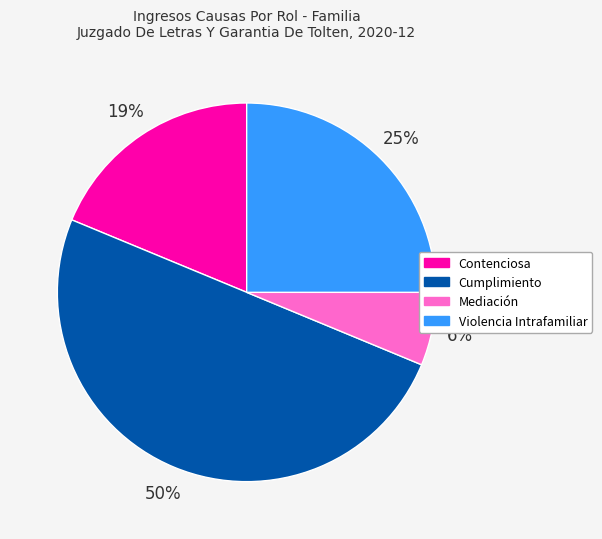

To the nearest percent, what is the average slice percentage?

25%